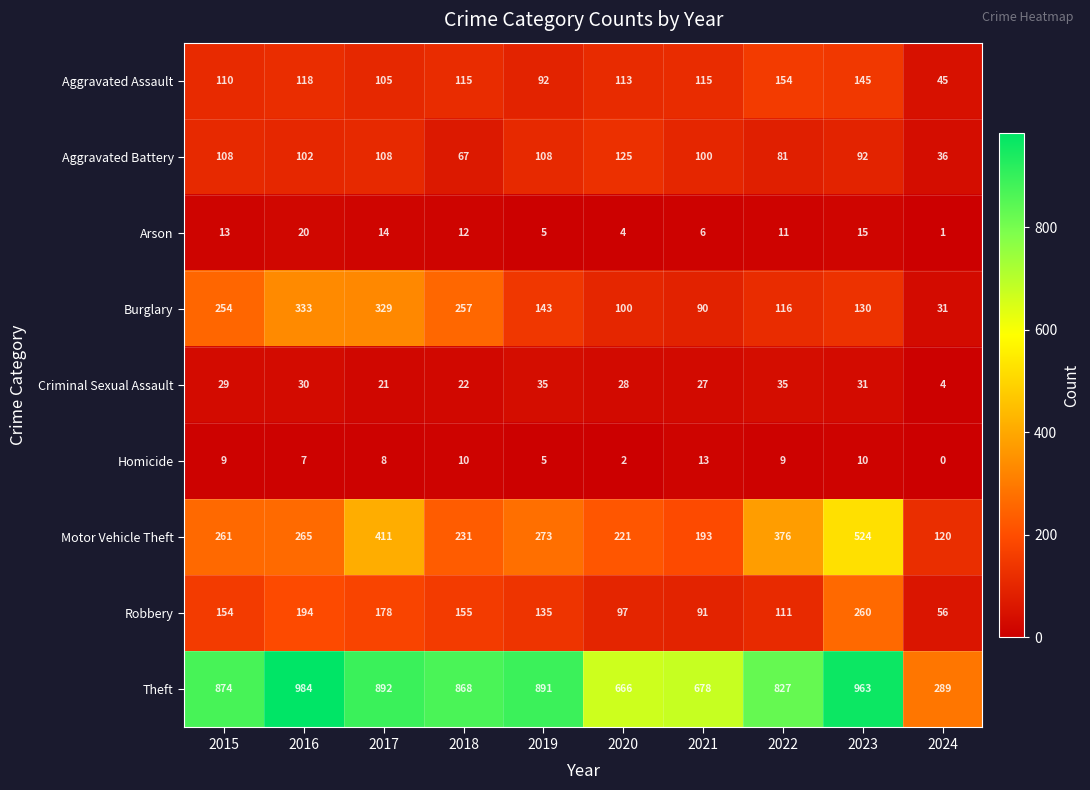

Between 2018 and 2022, which series saw the biggest shift?

Motor Vehicle Theft